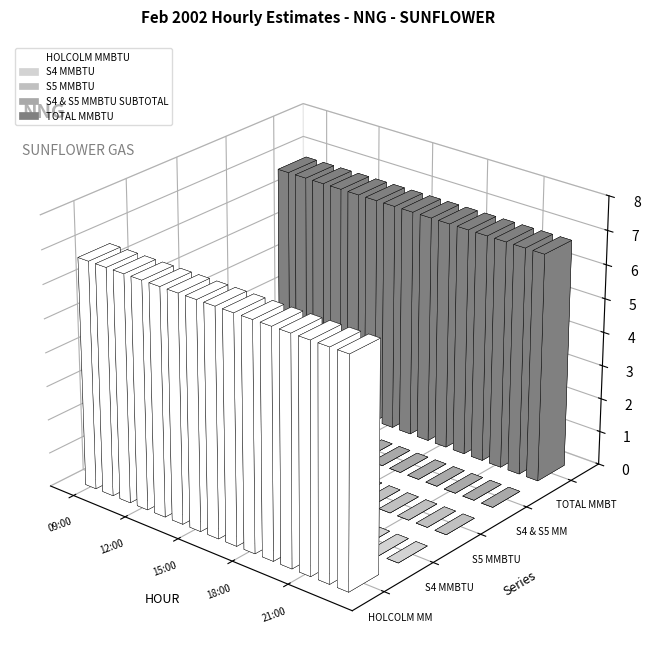

How many groups of bars are there?

15